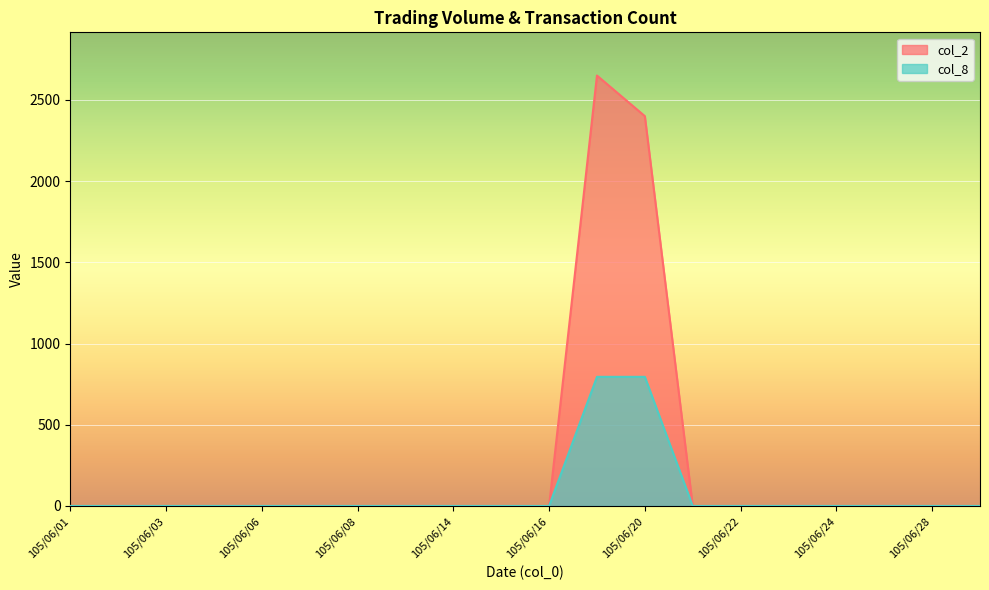

True or false: col_8 and col_2 intersect in this chart.

False